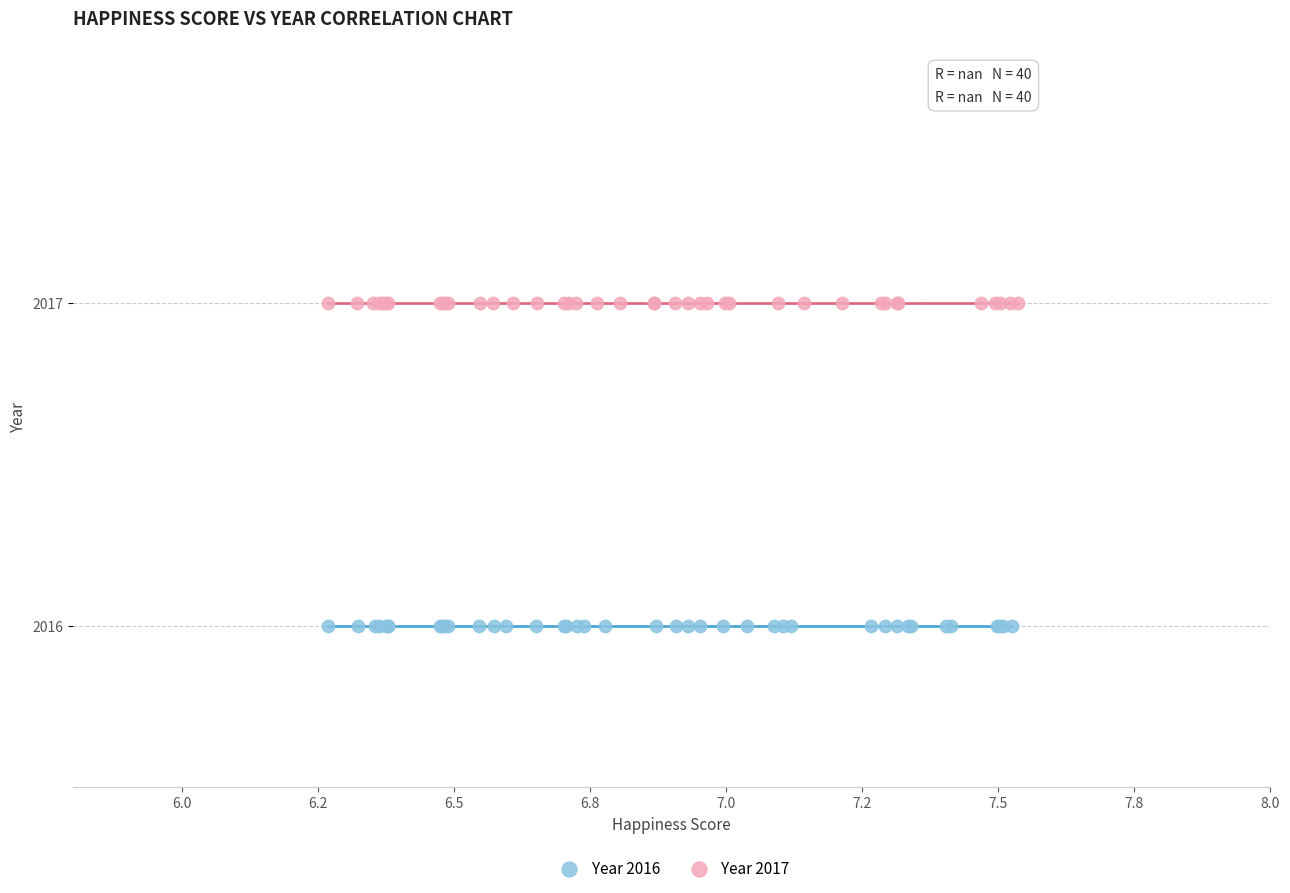

Which series reaches the maximum Y coordinate?

Year 2017